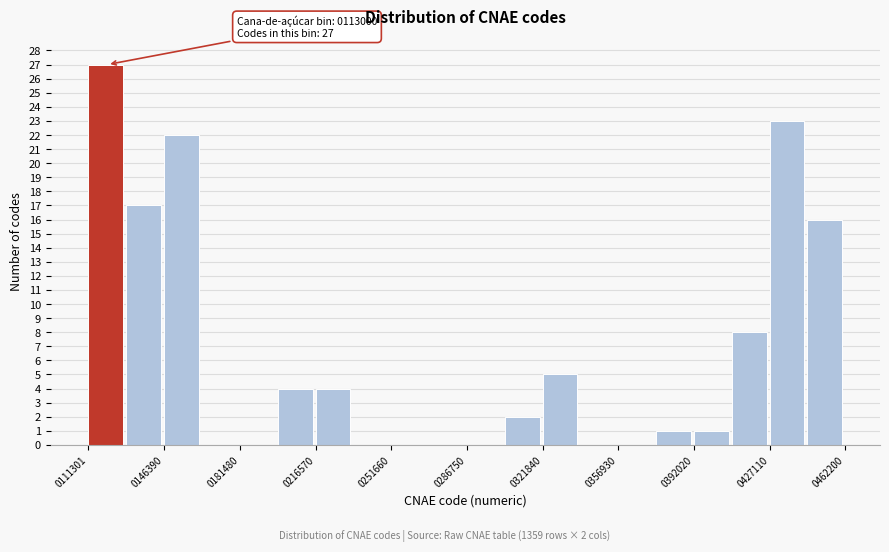

Around what value on the x-axis is the tallest bar? Give the approximate position of its centre, as read against the axis.

120000